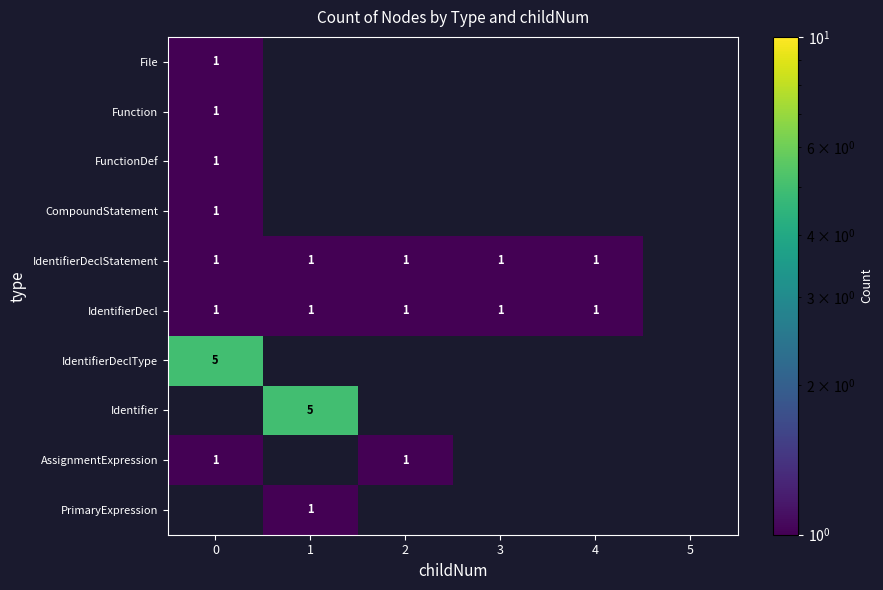

True or false: Function has a value of 1 at 0.

True